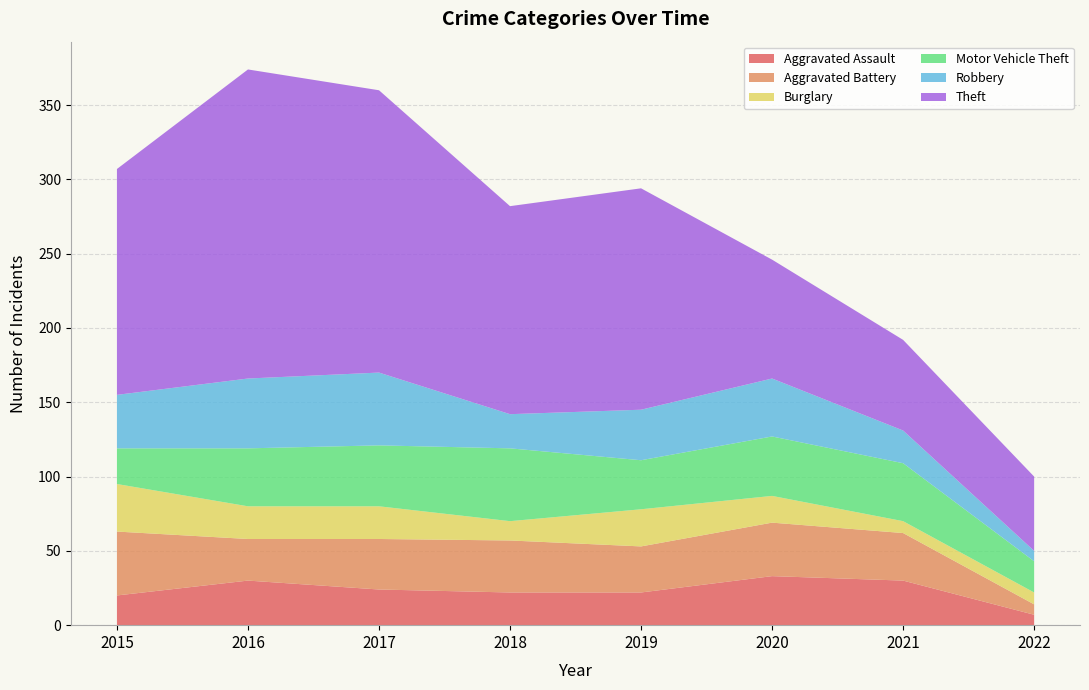

Reading left to right, what are all the values shown in this chart?

Aggravated Assault: 20	30	24	22	22	33	30	7
Aggravated Battery: 43	28	34	35	31	36	32	7
Burglary: 32	22	22	13	25	18	8	8
Motor Vehicle Theft: 24	39	41	49	33	40	39	21
Robbery: 36	47	49	23	34	39	22	7
Theft: 152	208	190	140	149	80	61	50